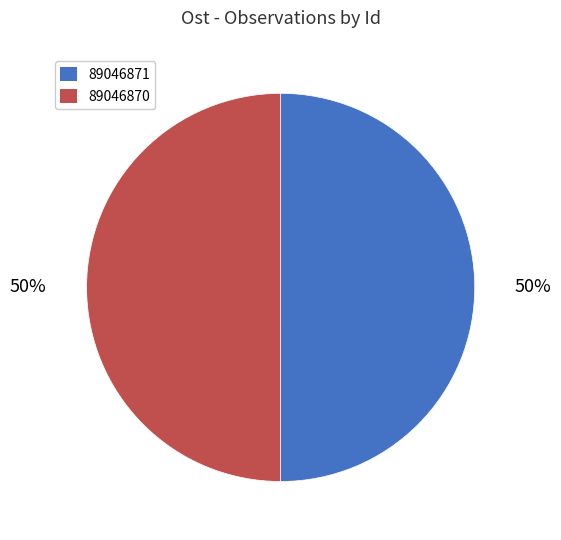

What percentage is the 89046870 slice, to the nearest percent?

50%